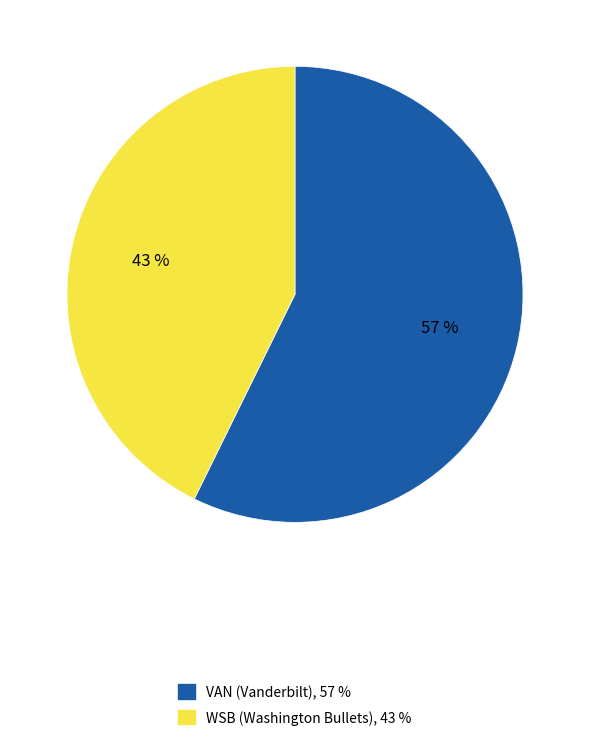

Does WSB represent more than half of the total?

No